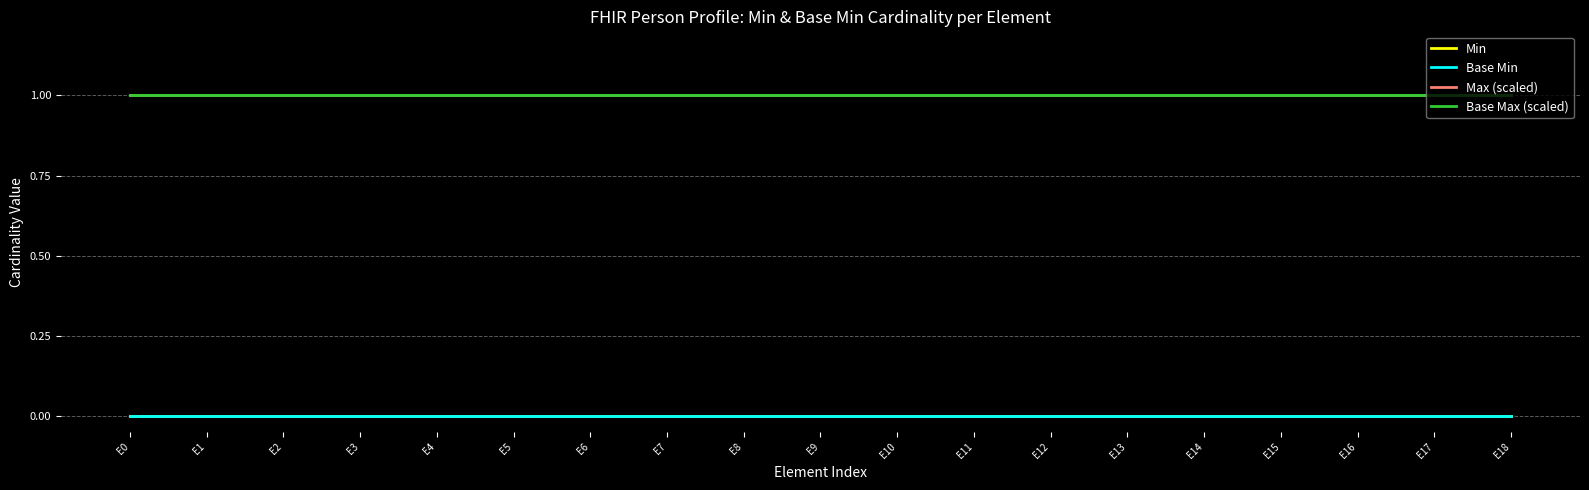

Reading left to right, extract all data points from this chart.

Min: E0=0	E1=0	E2=0	E3=0	E4=0	E5=0	E6=0	E7=0	E8=0	E9=0	E10=0	E11=0	E12=0	E13=0	E14=0	E15=0	E16=0	E17=0	E18=0
Base Min: E0=0	E1=0	E2=0	E3=0	E4=0	E5=0	E6=0	E7=0	E8=0	E9=0	E10=0	E11=0	E12=0	E13=0	E14=0	E15=0	E16=0	E17=0	E18=0
Max (scaled): E0=1	E1=1	E2=1	E3=1	E4=1	E5=1	E6=1	E7=1	E8=1	E9=1	E10=1	E11=1	E12=1	E13=1	E14=1	E15=1	E16=1	E17=1	E18=1
Base Max (scaled): E0=1	E1=1	E2=1	E3=1	E4=1	E5=1	E6=1	E7=1	E8=1	E9=1	E10=1	E11=1	E12=1	E13=1	E14=1	E15=1	E16=1	E17=1	E18=1